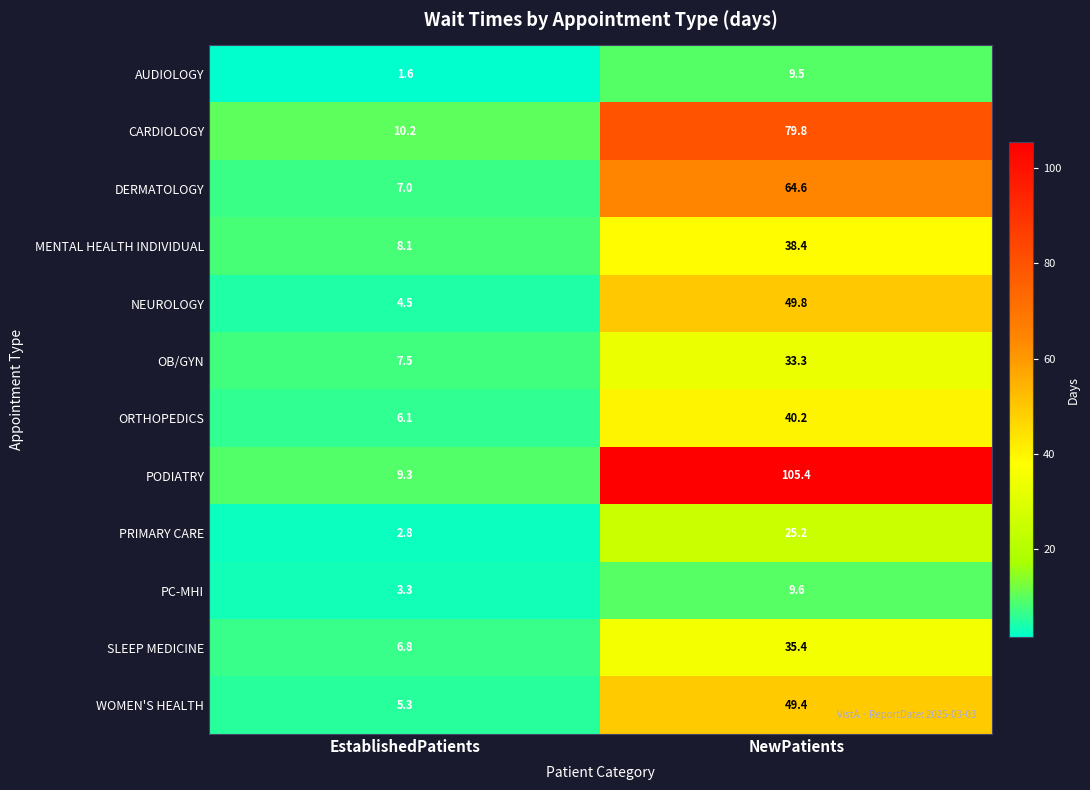

Which label corresponds to the smallest value in the chart?

EstablishedPatients